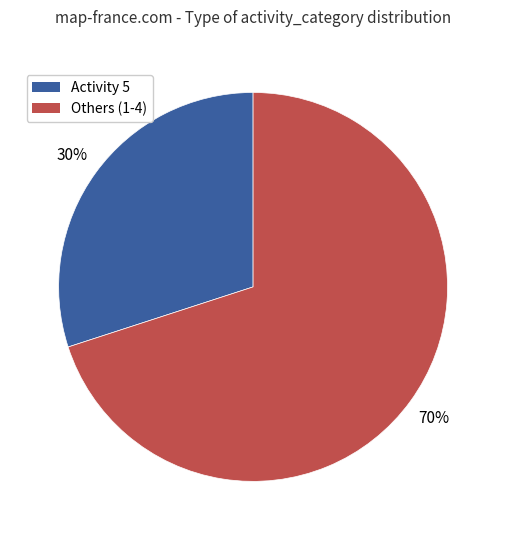

How many slices are in this pie chart?

2